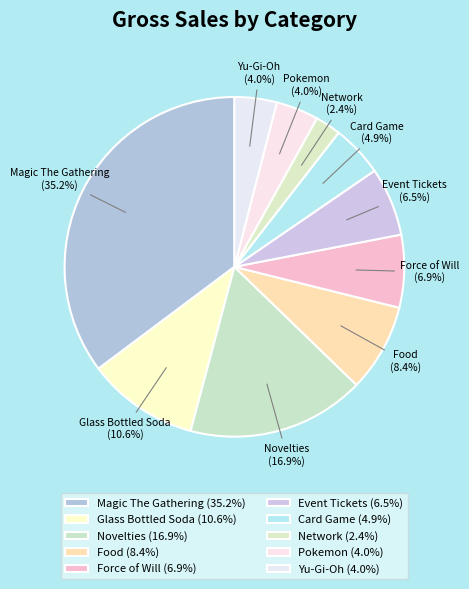

Does Yu-Gi-Oh (4.0%) account for over 50% of the chart?

No